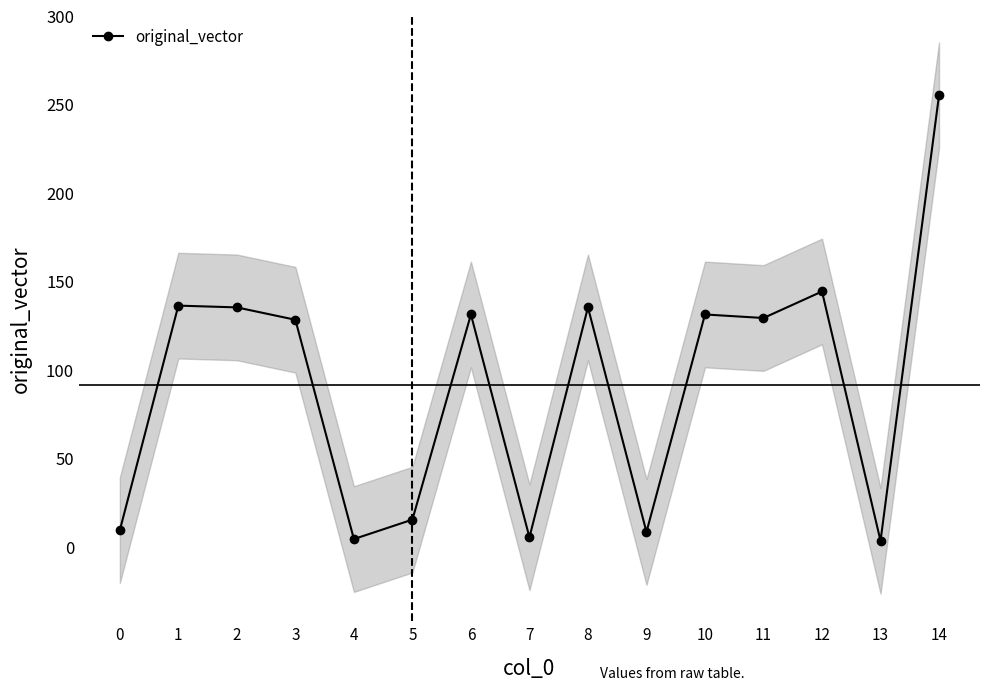

What is the sum of all values?

1368